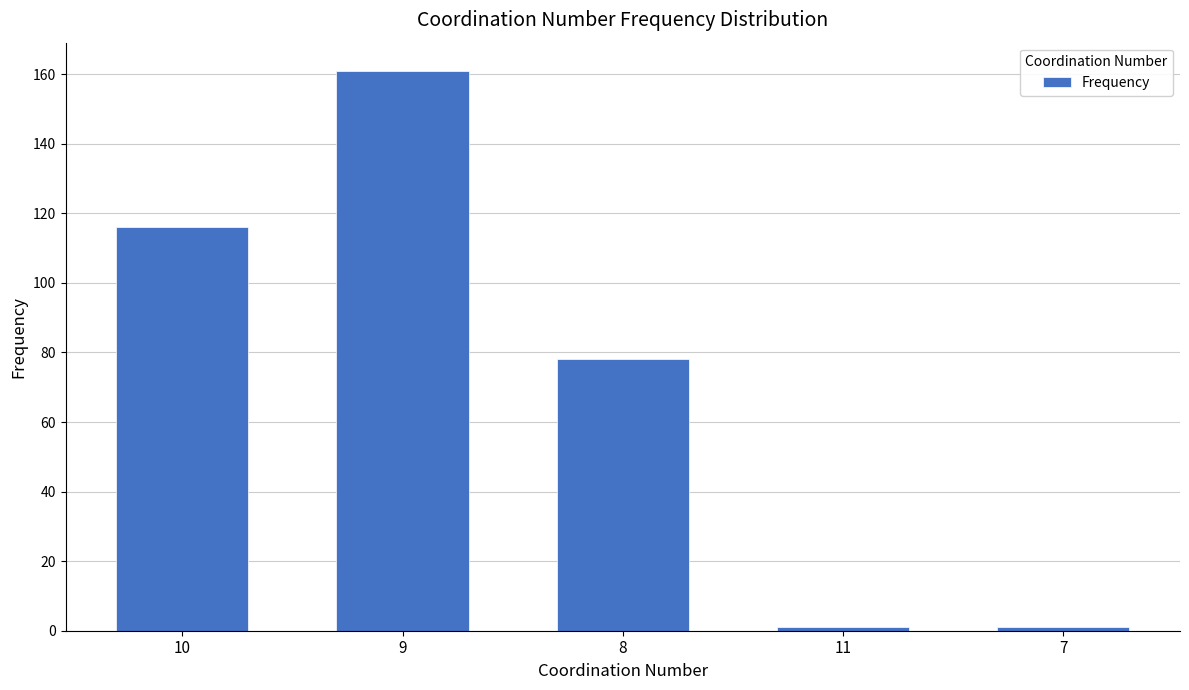

What value does the data have at 8, to the nearest 5?

80